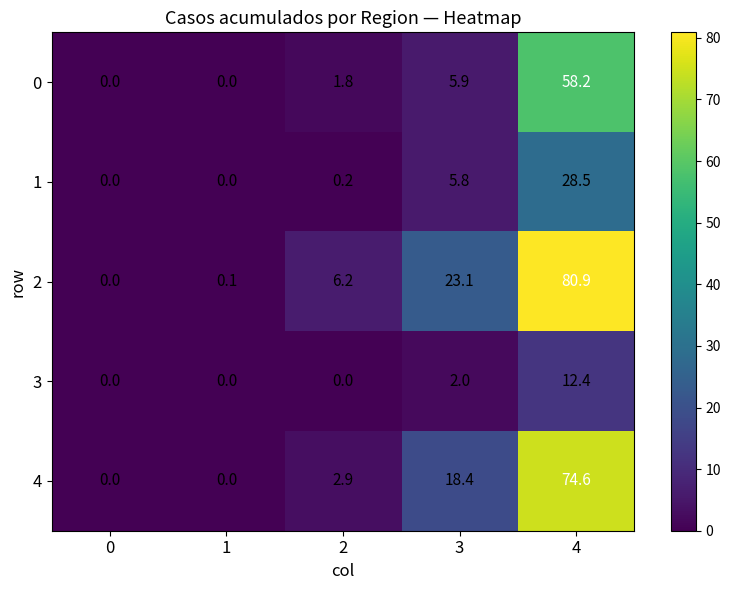

List the series in order of their overall mean, lowest first.

3, 1, 0, 4, 2